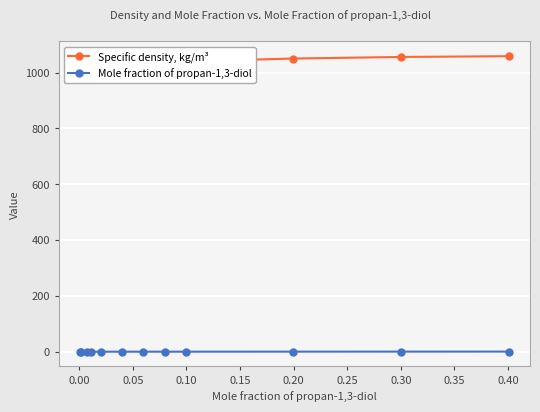

The value of Specific density, kg/m³ at 0.15 is 319.0. True or false?

False